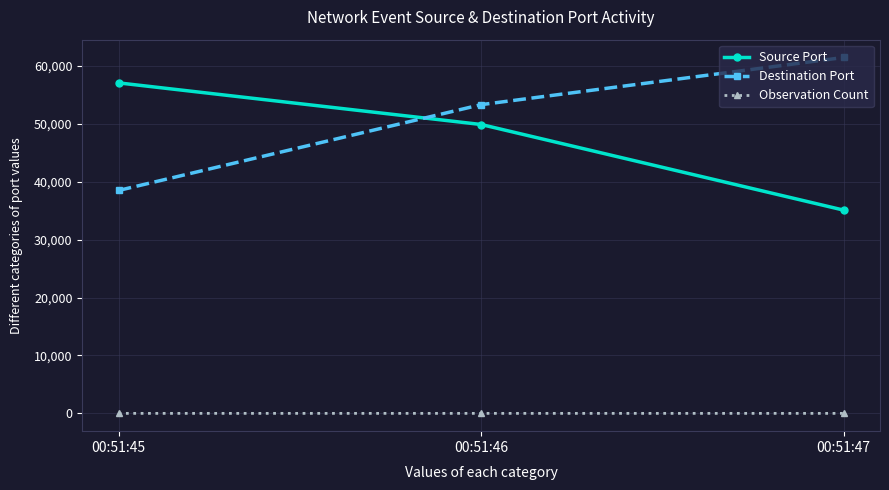

Rank the categories by Source Port value from lowest to highest.

00:51:47, 00:51:46, 00:51:45